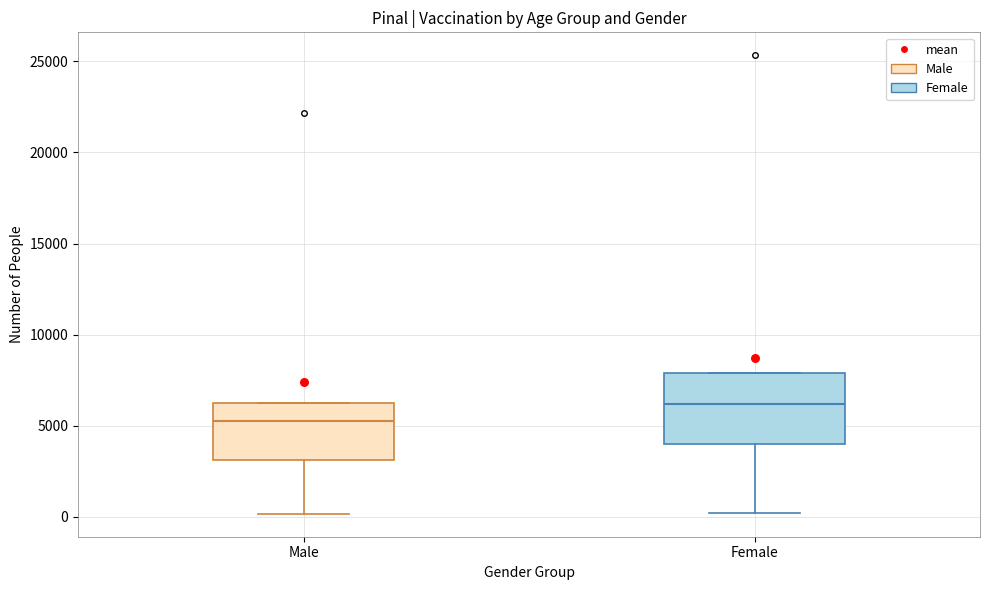

Comparing the boxes themselves (not the whiskers), which one is the tallest?

Female